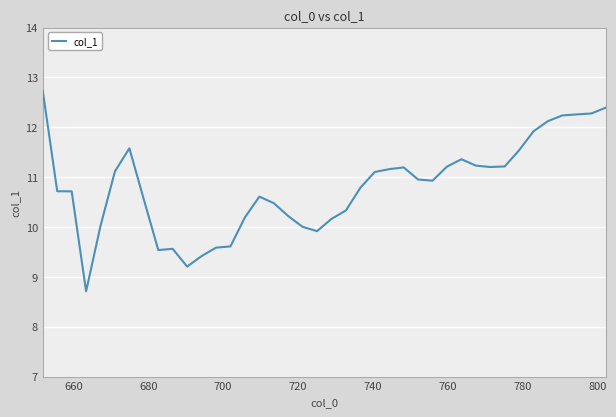

What is the difference between the maximum and minimum values?

4.0